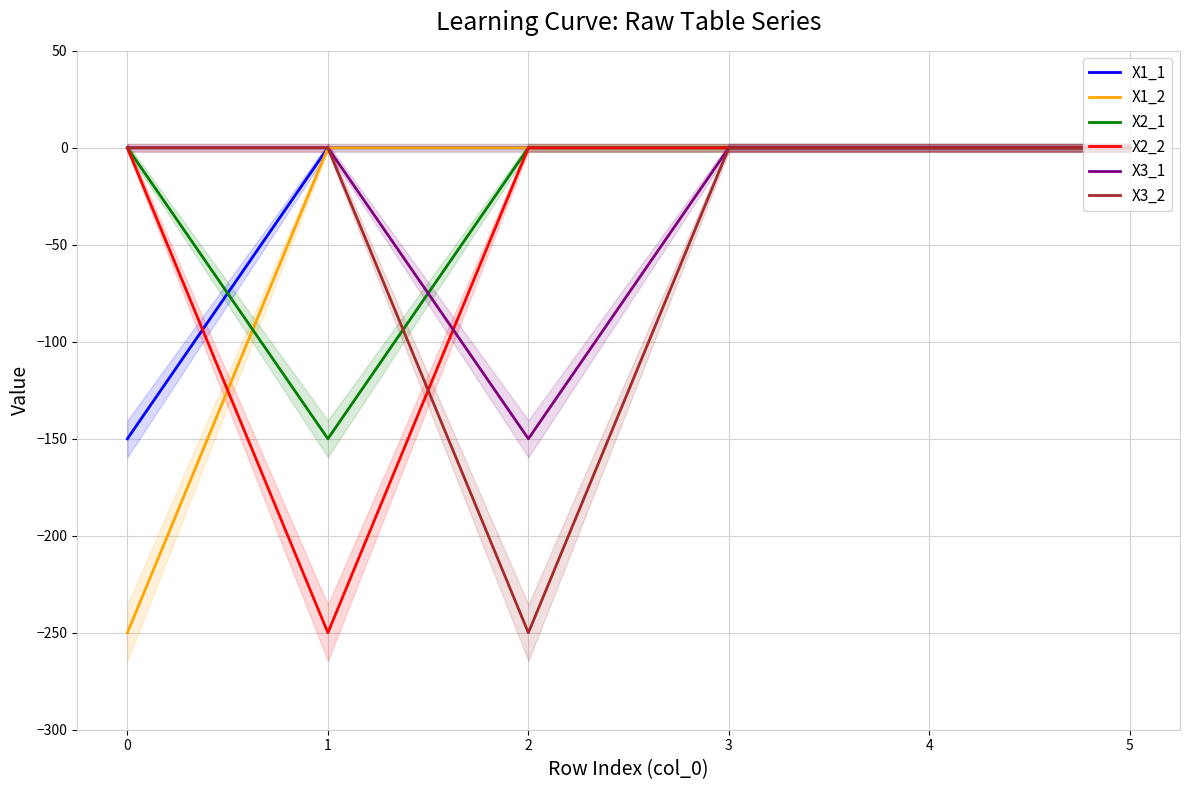

List the series in order of their peak value, lowest first.

X1_1, X1_2, X2_1, X2_2, X3_1, X3_2